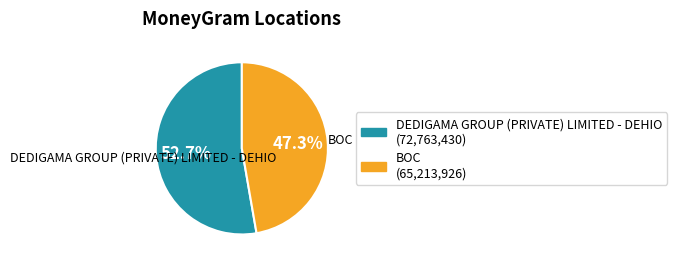

What is the ratio of the value at BOC to the value at DEDIGAMA GROUP (PRIVATE) LIMITED - DEHIO?

0.9